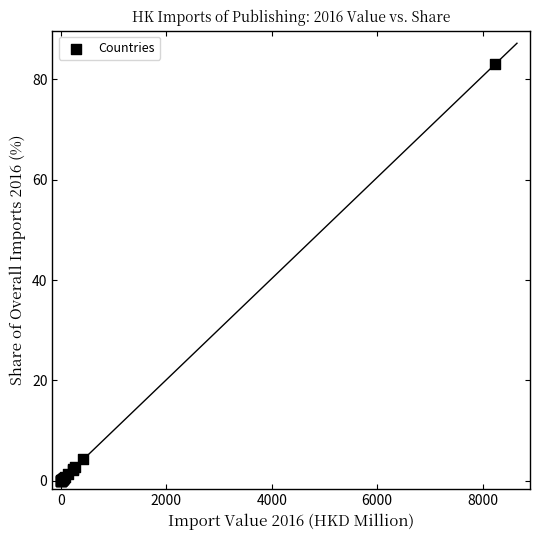

What Y value in the scatter plot is closest to 41?

4.3